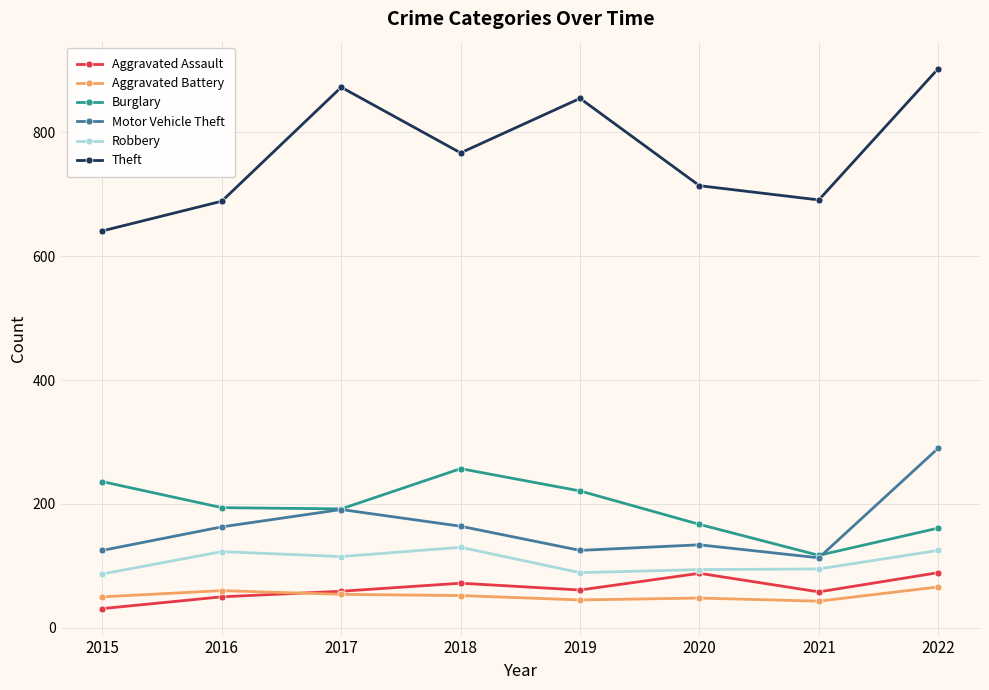

The value of Motor Vehicle Theft at 2016 is 101. True or false?

False